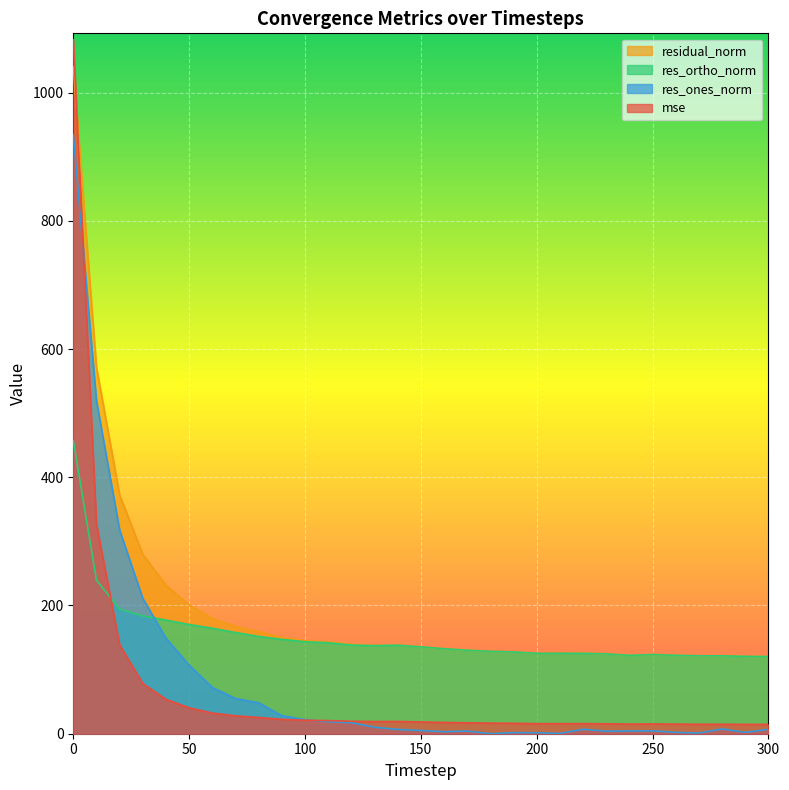

How many interior local peaks does the residual_norm series have?

4